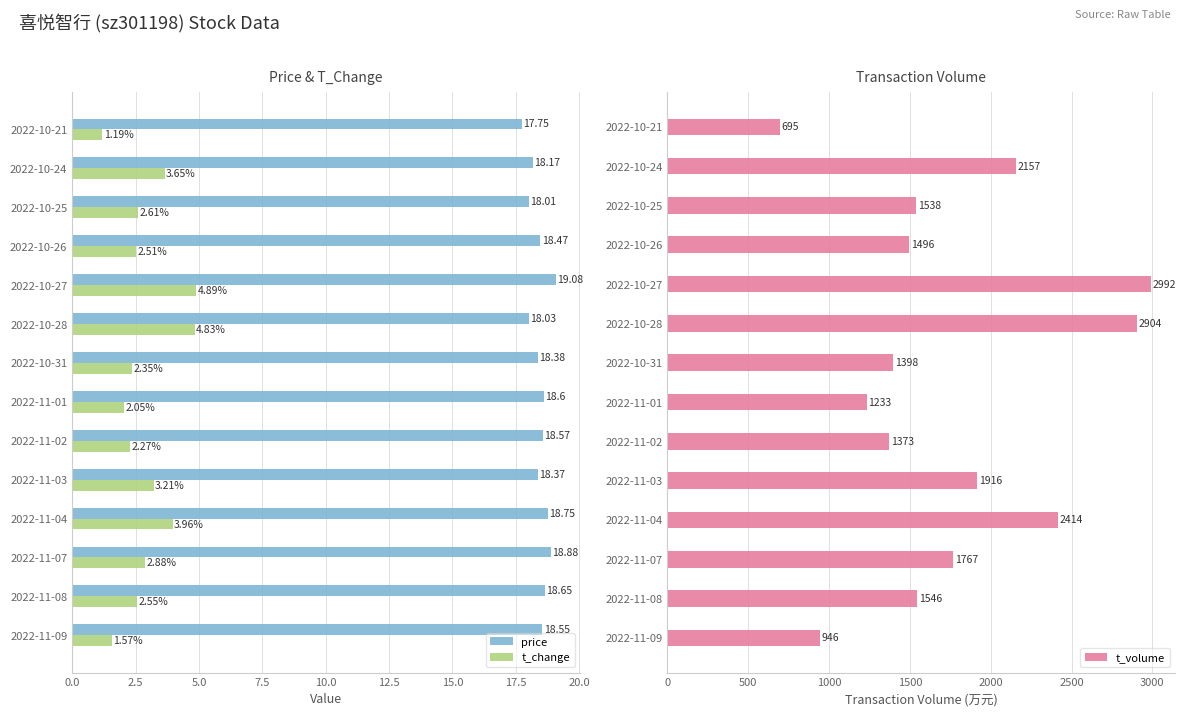

List the labels in order of t_change value, largest first.

2022-10-27, 2022-10-28, 2022-11-04, 2022-10-24, 2022-11-03, 2022-11-07, 2022-10-25, 2022-11-08, 2022-10-26, 2022-10-31, 2022-11-02, 2022-11-01, 2022-11-09, 2022-10-21